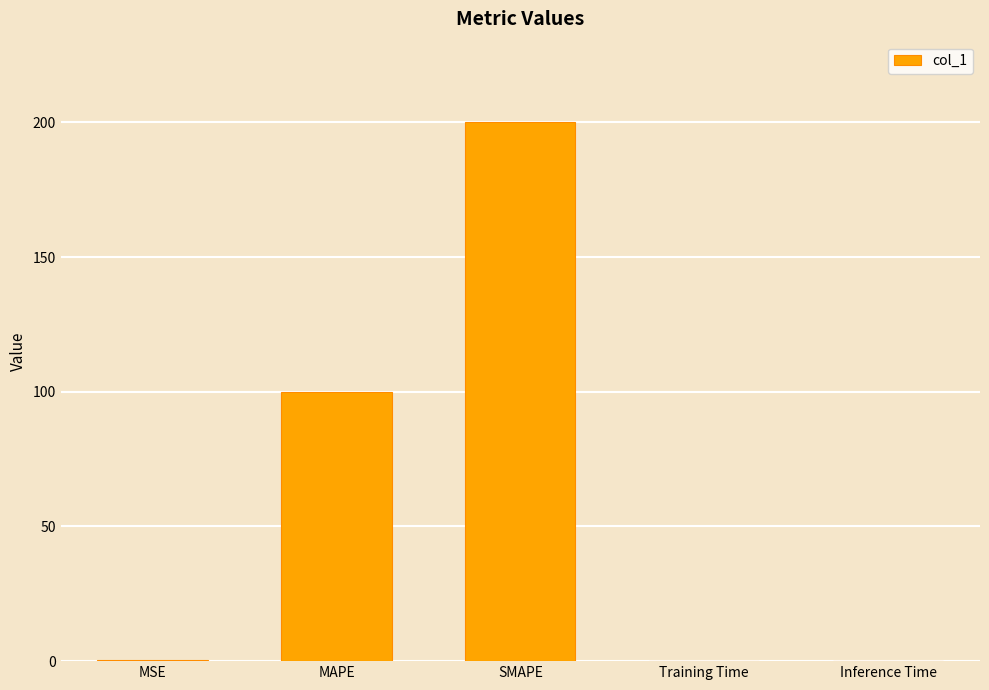

Is it true that the value at SMAPE is 305.3?

False